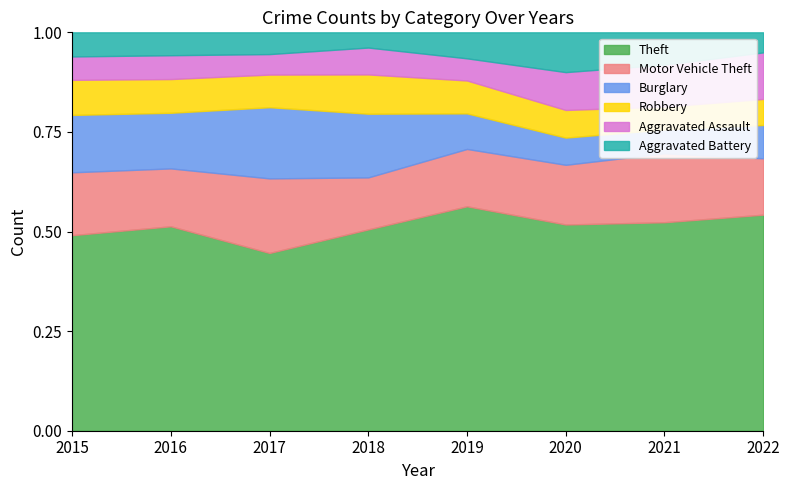

At which label does Theft reach its minimum?

2017